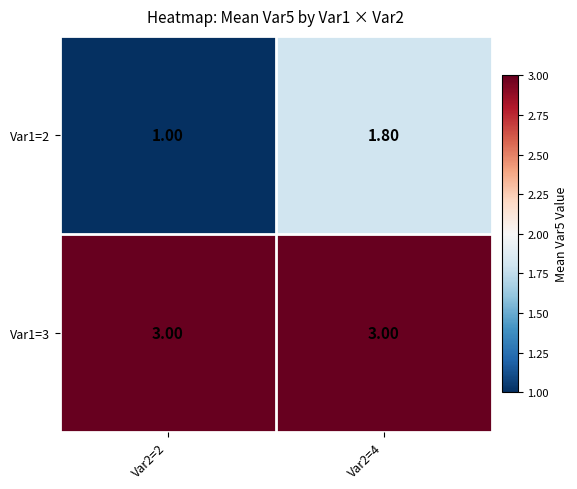

What is the difference between the Var1=2 values at Var2=4 and Var2=2?

0.8